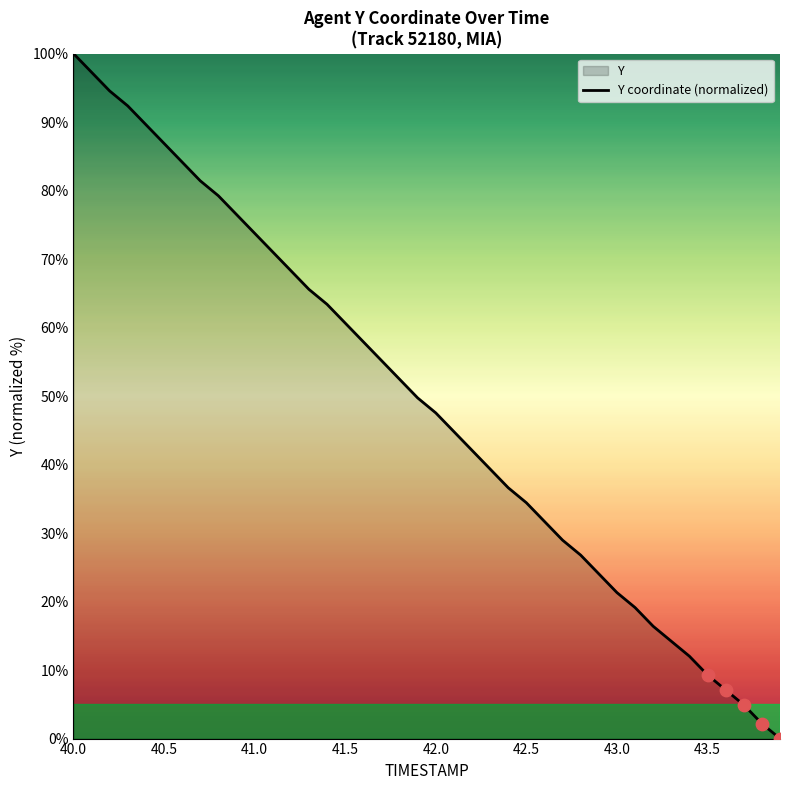

At which category does the chart reach its peak across all series?

40.0